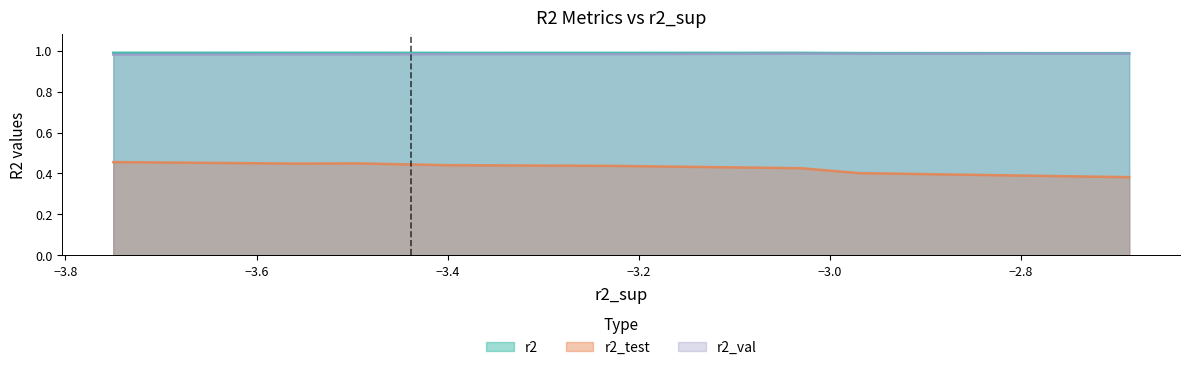

What is the minimum value for r2_test?

0.4